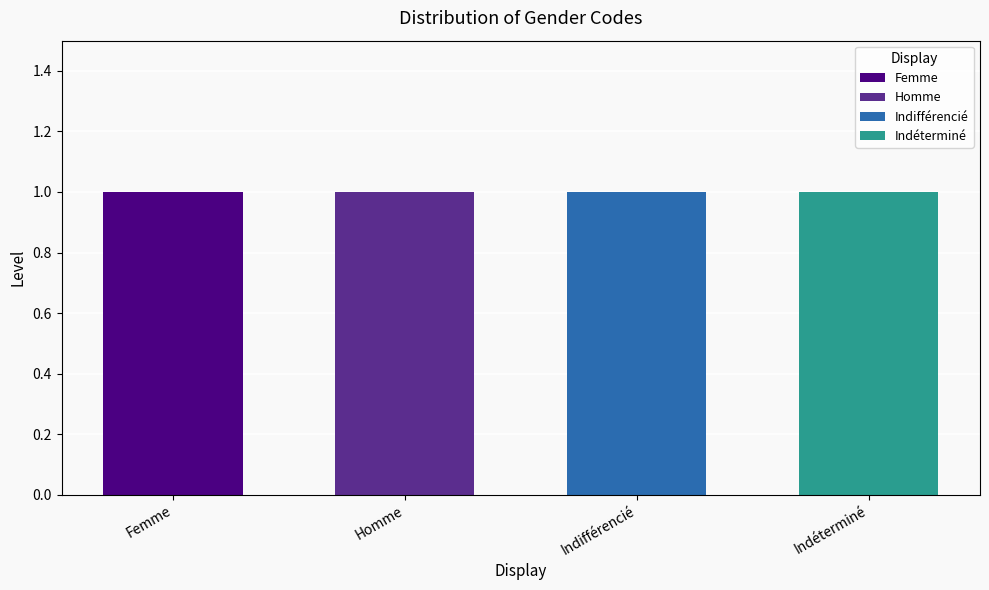

True or false: Femme has a value of 0 at Femme.

False